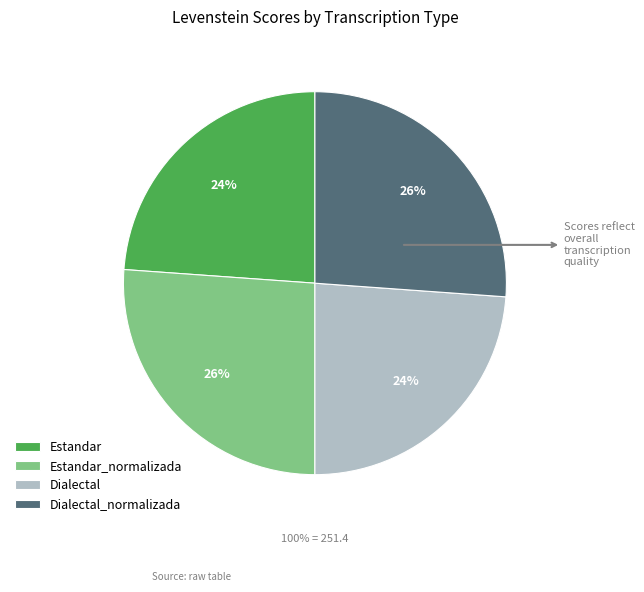

True or false: Estandar accounts for 32% of the total.

False